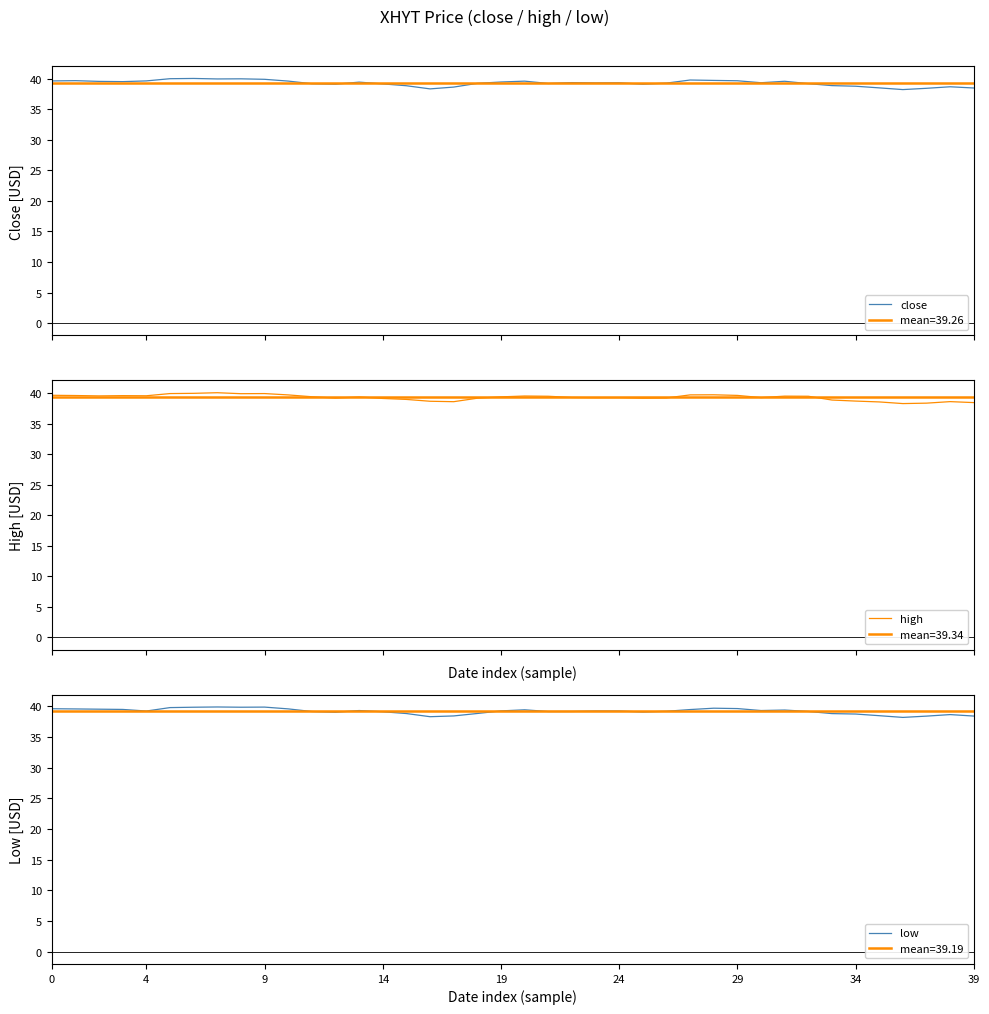

How many categories are shown in the chart?

40